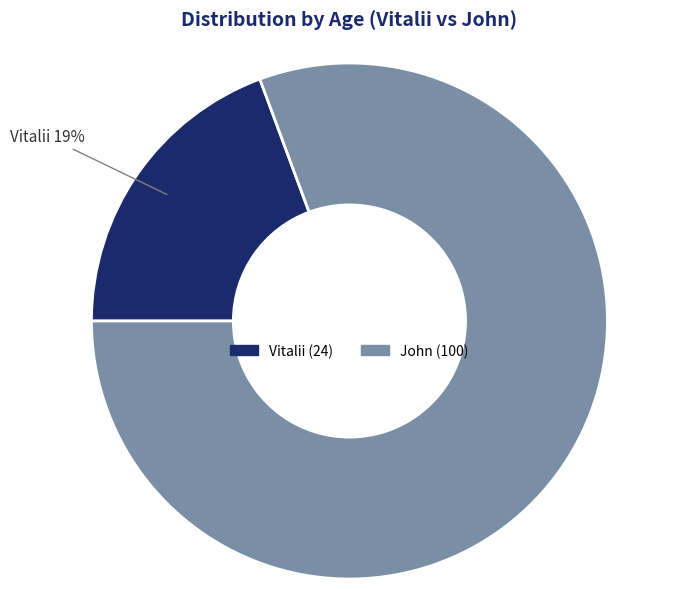

How many slices are in this pie chart?

2